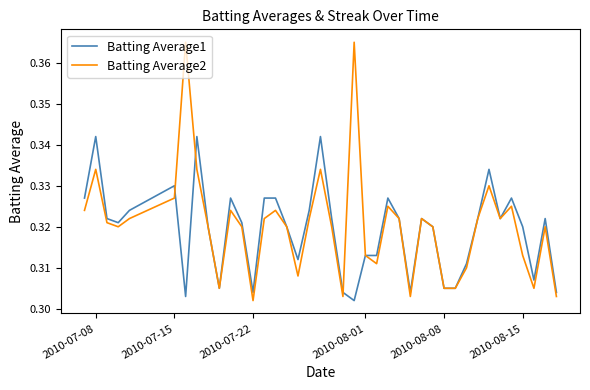

List the series in order of their peak value, highest first.

Batting Average2, Batting Average1